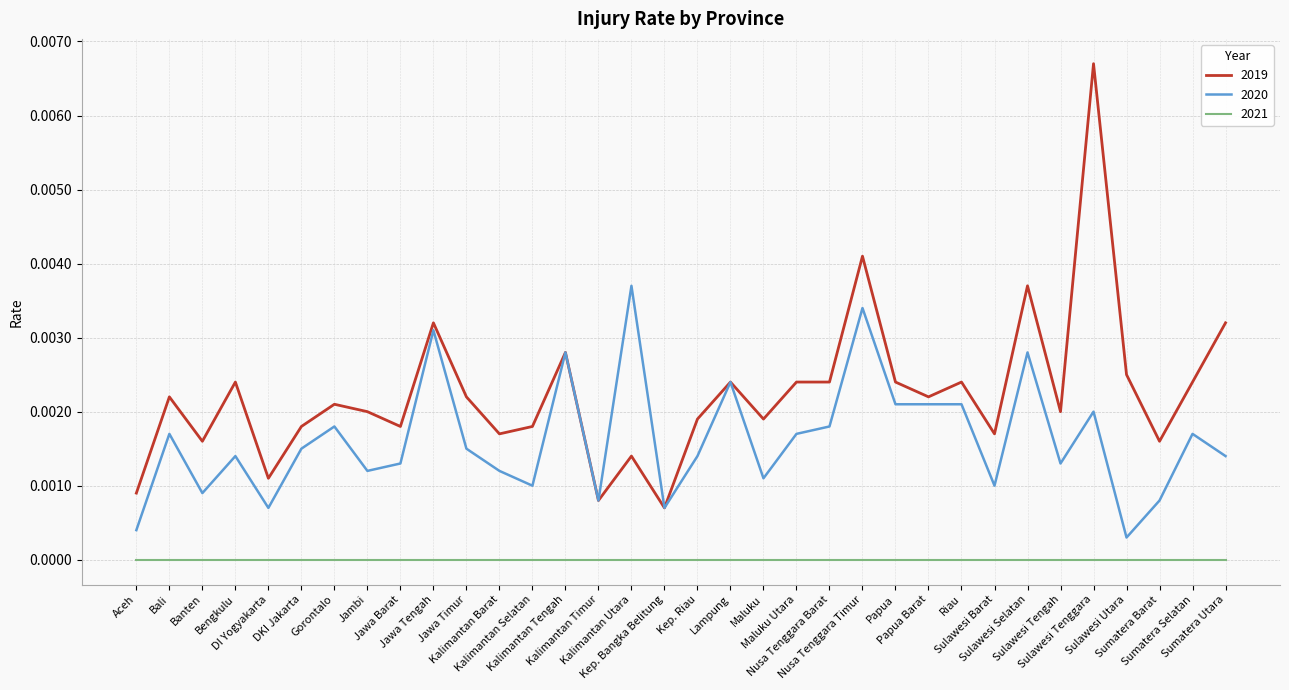

Which series has the largest total across all categories?

2019